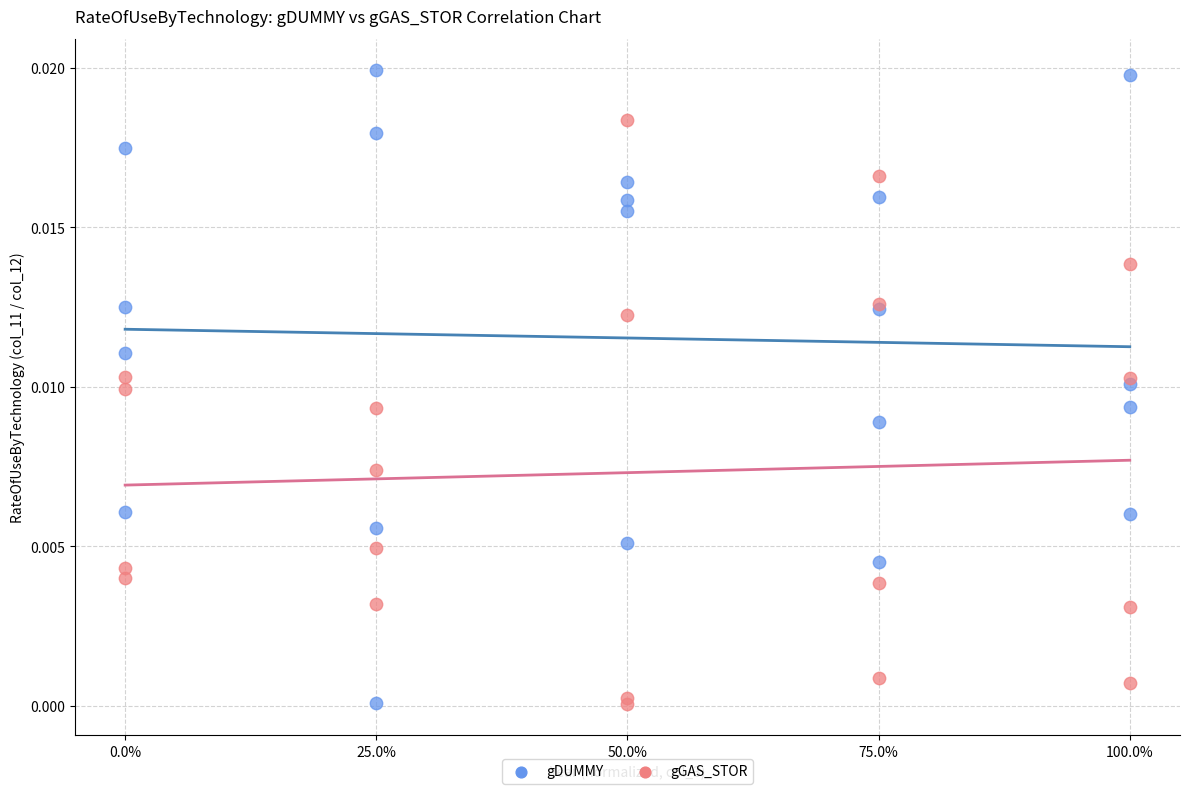

Which series contains the highest Y value?

gDUMMY